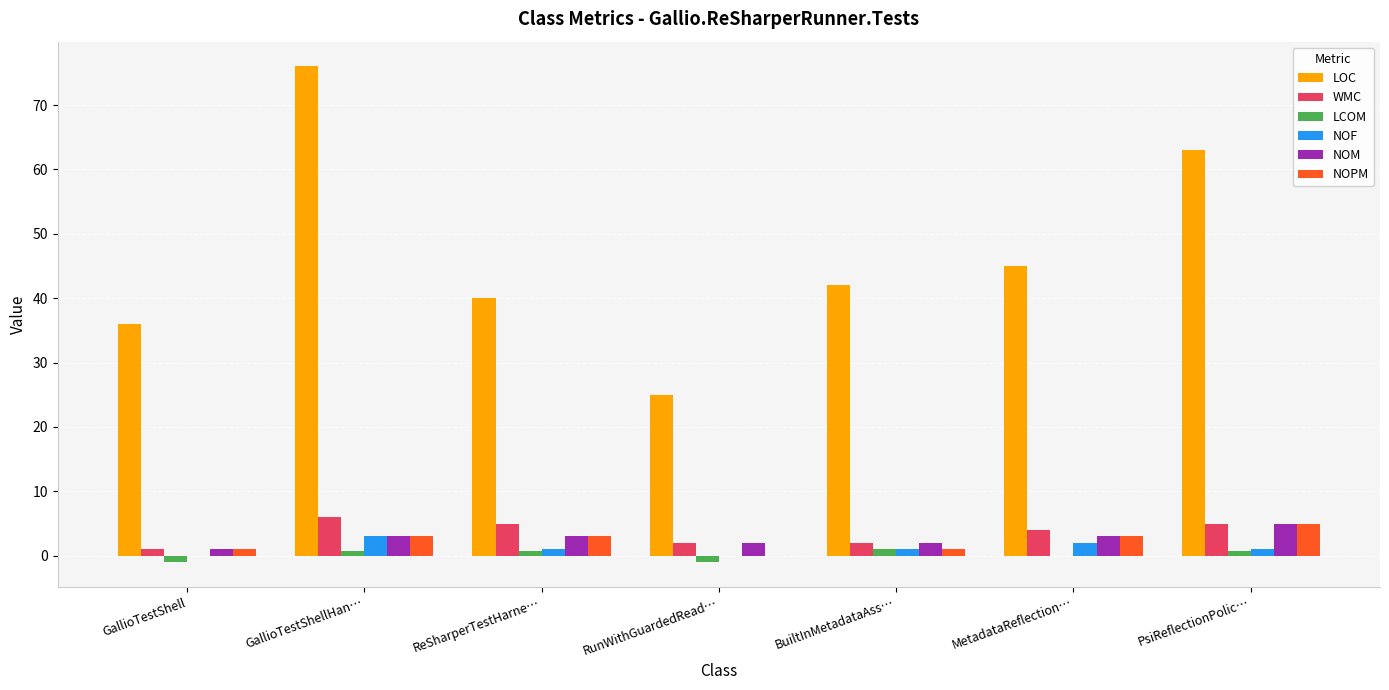

Which category has the highest value in the NOM series?

PsiReflectionPolic…